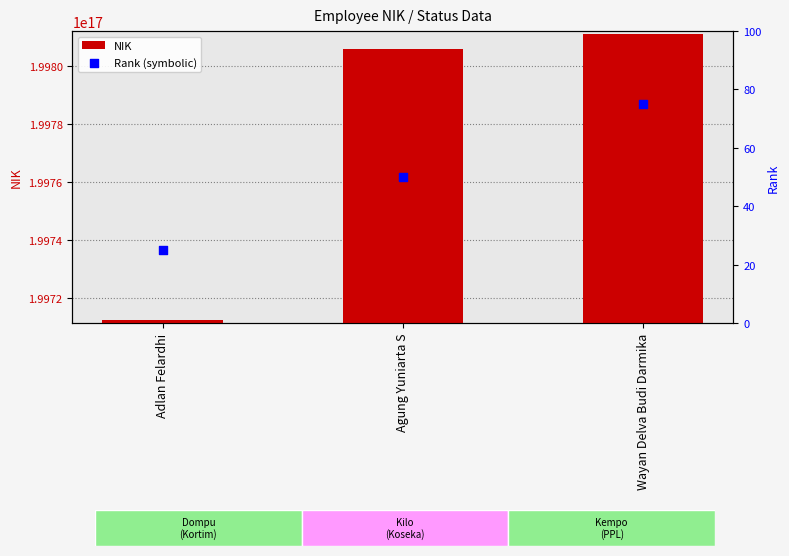

Which series reaches the maximum Y coordinate?

NIK